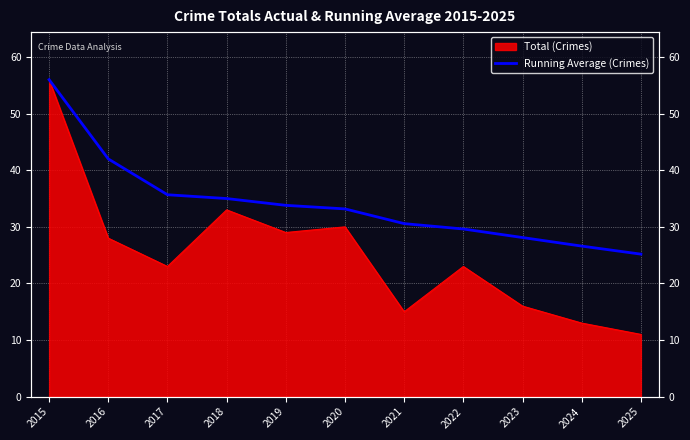

True or false: the data has more than 2 interior local peaks.

False